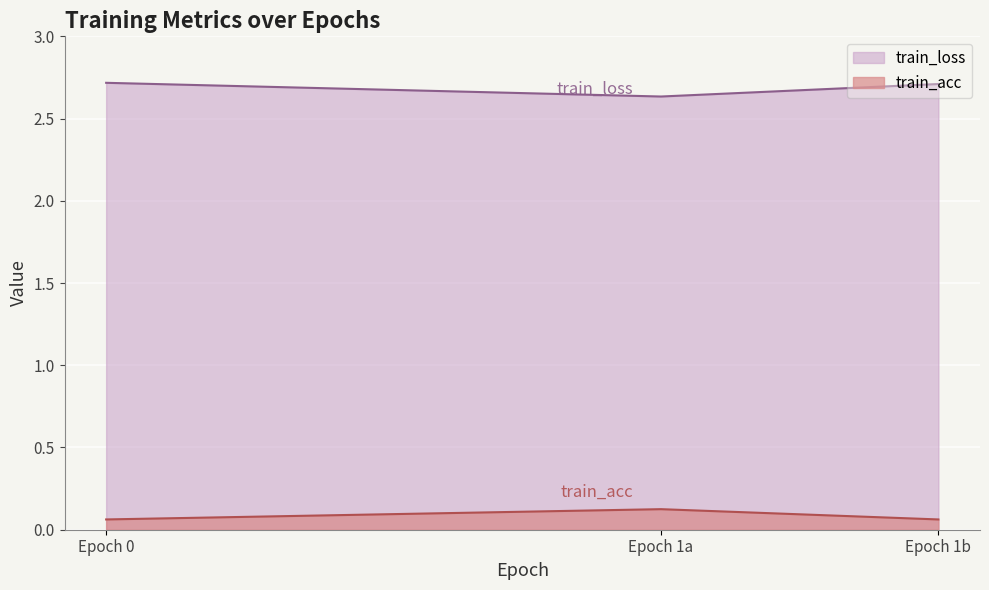

How many train_loss values are between 2 and 3?

3